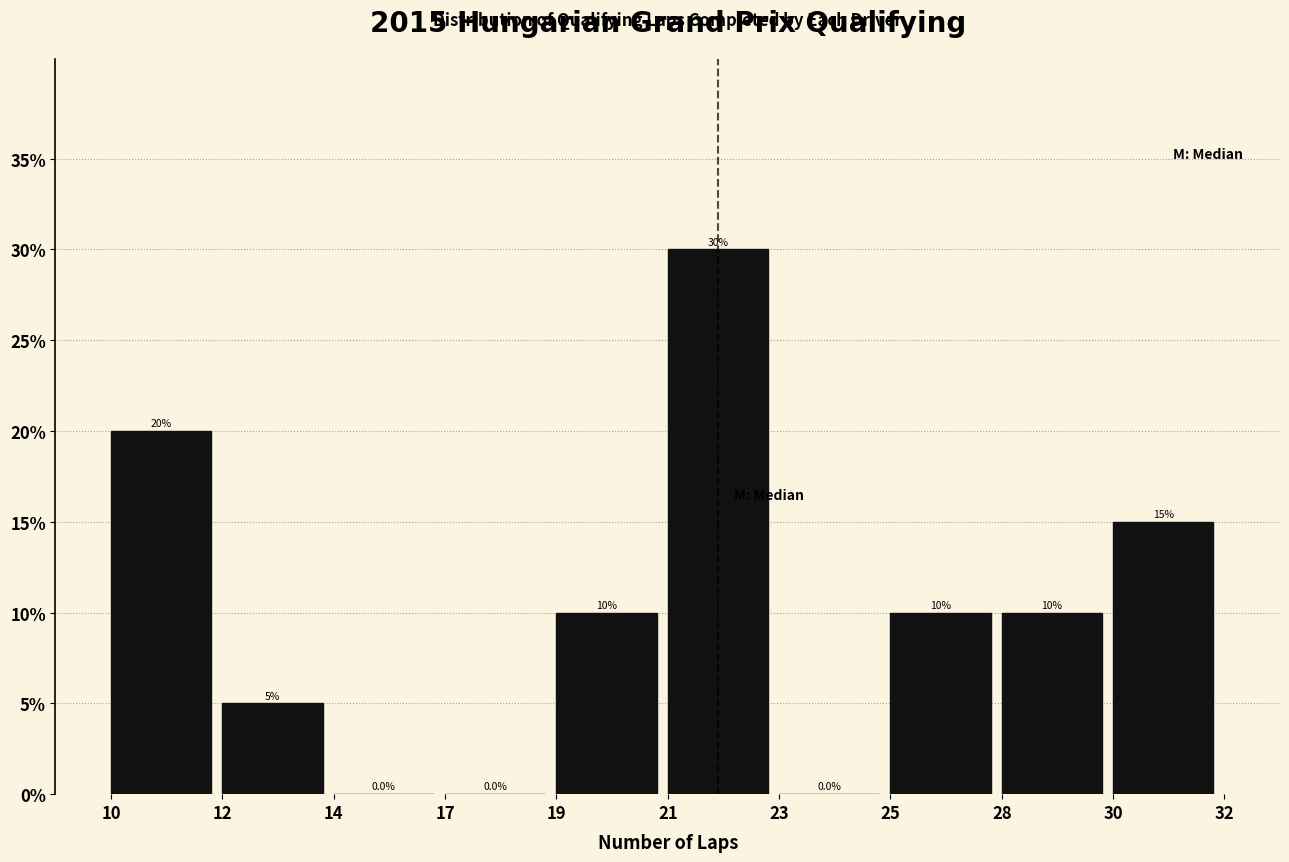

Reading right to left, what are all the values shown in this chart?

30=15	28=10	25=10	23=0	21=30	19=10	17=0	14=0	12=5	10=20